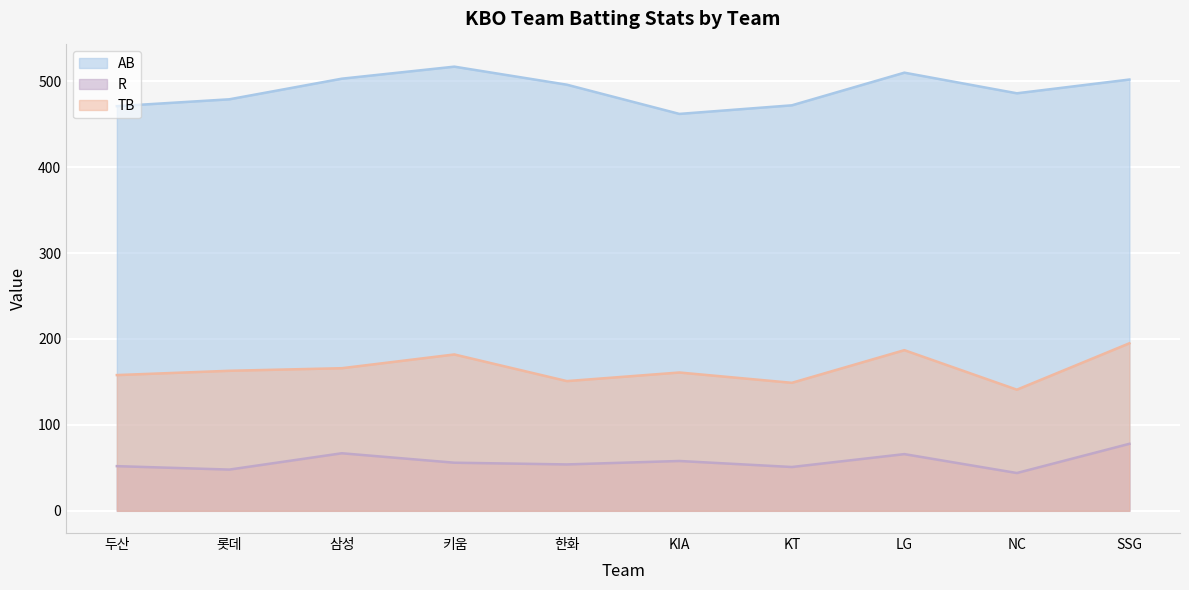

How many distinct data groups are displayed?

3